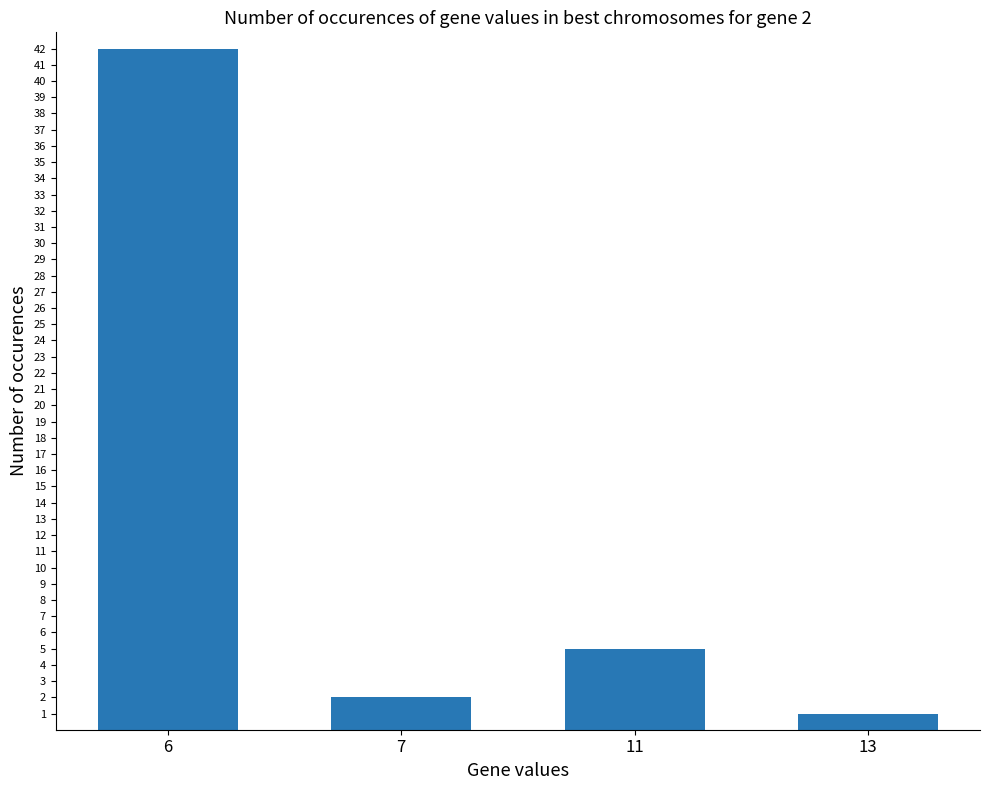

True or false: the data shows 5 at 11.

True